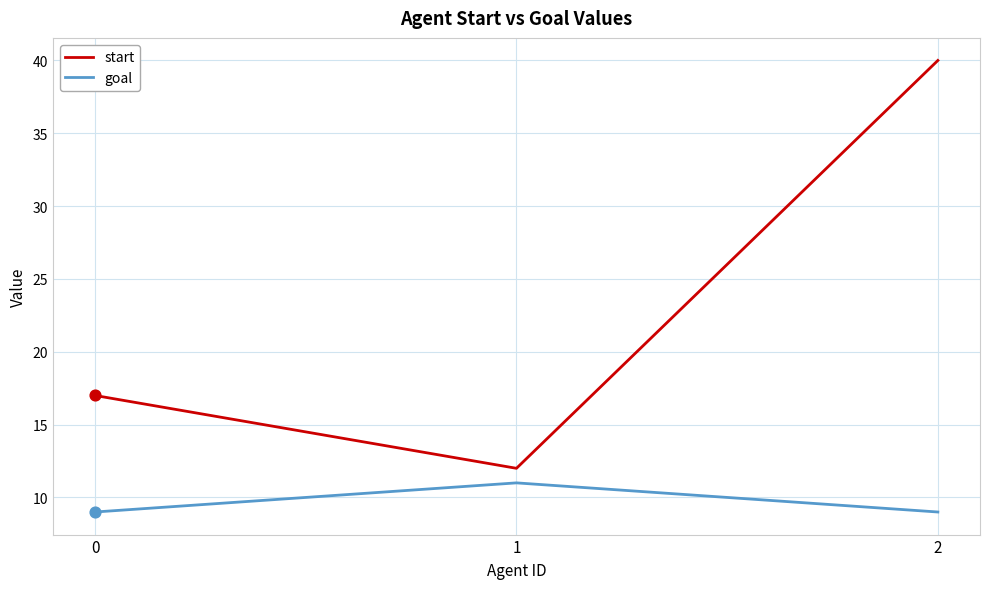

What are all the series names shown in the legend?

start, goal